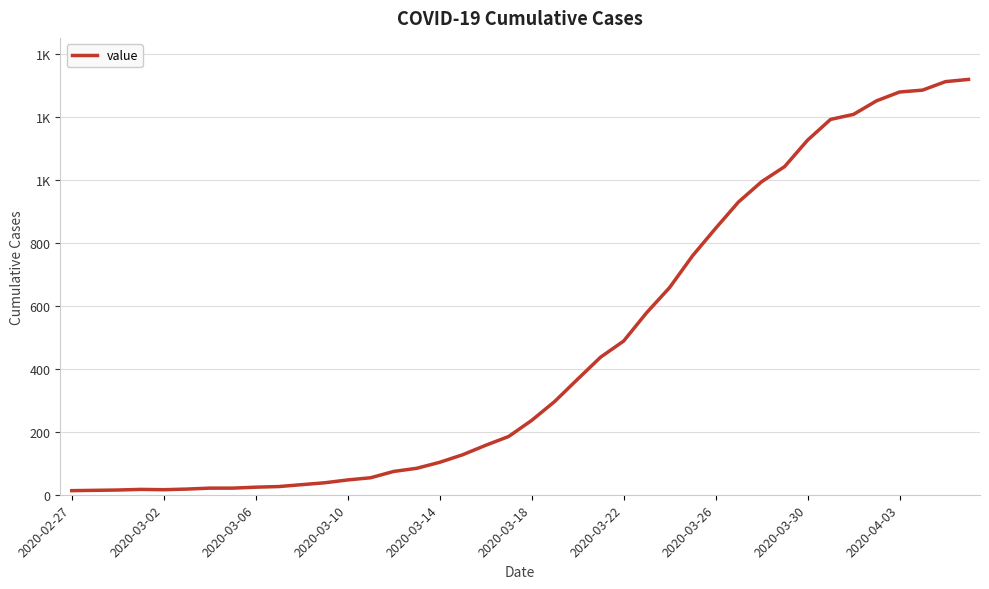

Does the chart have visible grid lines?

Yes